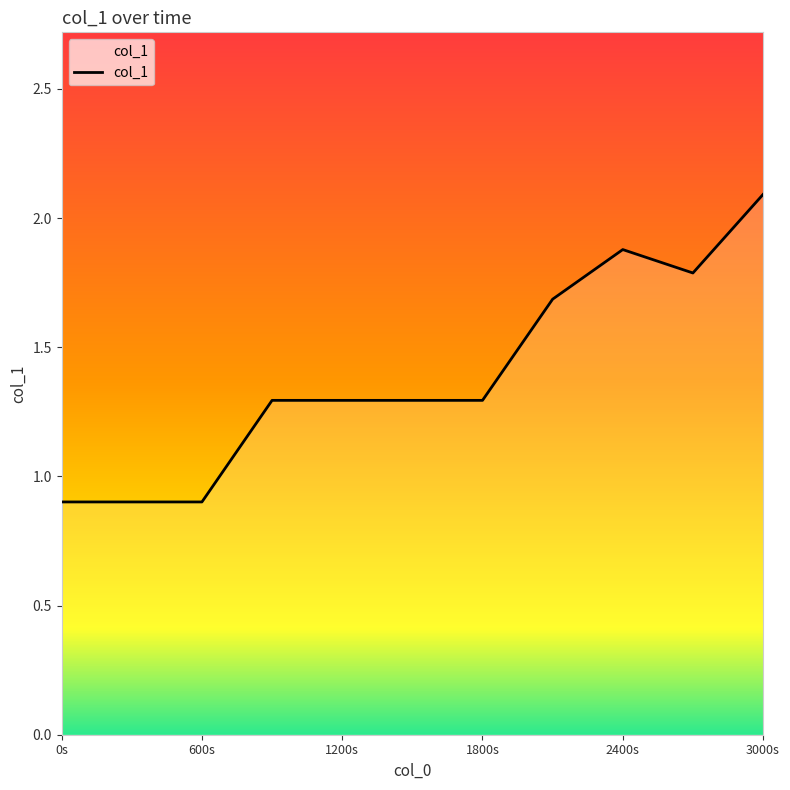

What is the maximum value shown in the chart?

2.1